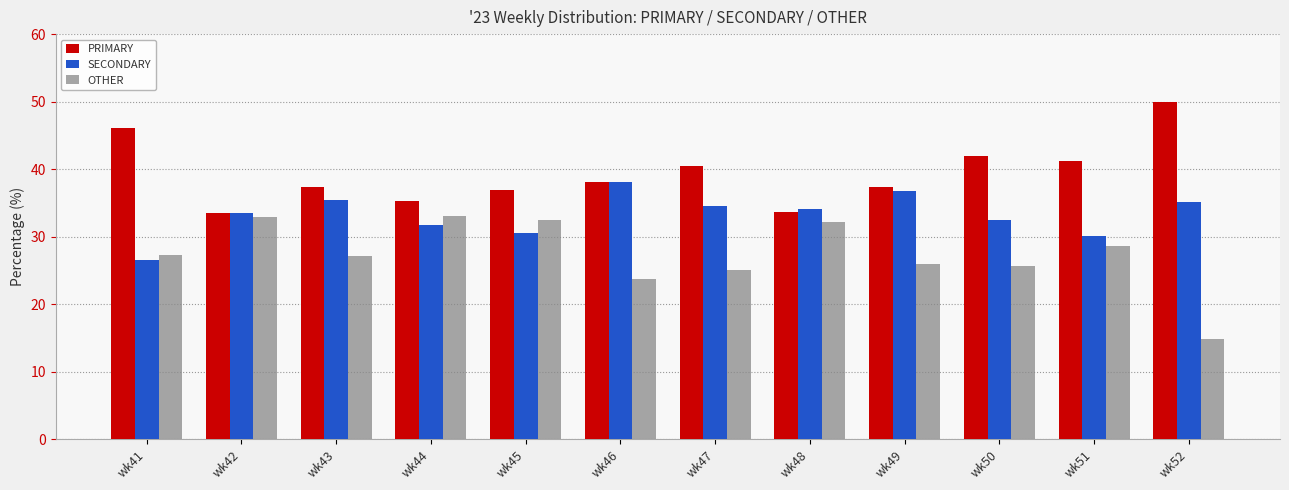

At how many categories does at least one series exceed 27?

12